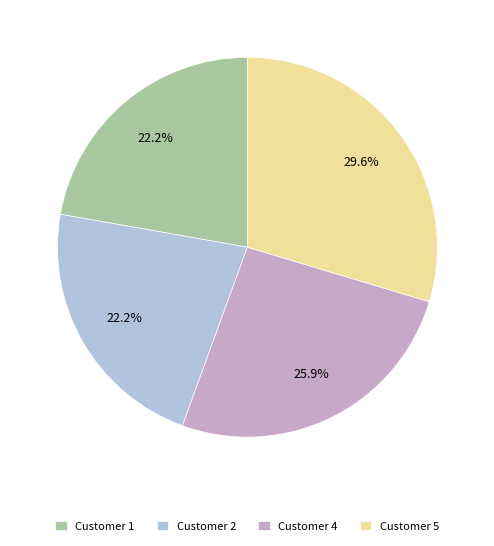

Is Customer 4 the majority of the pie?

No